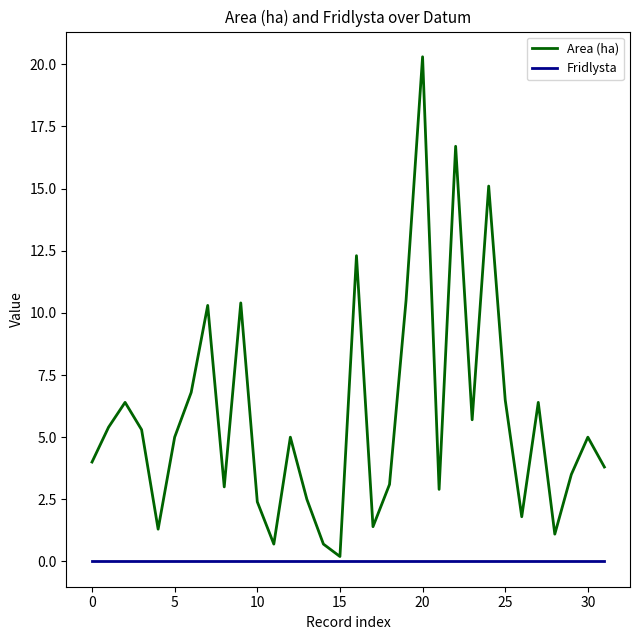

Reading left to right, extract all data points from this chart.

Area (ha): 4.0	5.4	6.4	5.3	1.3	5.0	6.8	10.3	3.0	10.4	2.4	0.7	5.0	2.5	0.7	0.2	12.3	1.4	3.1	10.5	20.3	2.9	16.7	5.7	15.1	6.5	1.8	6.4	1.1	3.5	5.0	3.8
Fridlysta: 0.0	0.0	0.0	0.0	0.0	0.0	0.0	0.0	0.0	0.0	0.0	0.0	0.0	0.0	0.0	0.0	0.0	0.0	0.0	0.0	0.0	0.0	0.0	0.0	0.0	0.0	0.0	0.0	0.0	0.0	0.0	0.0